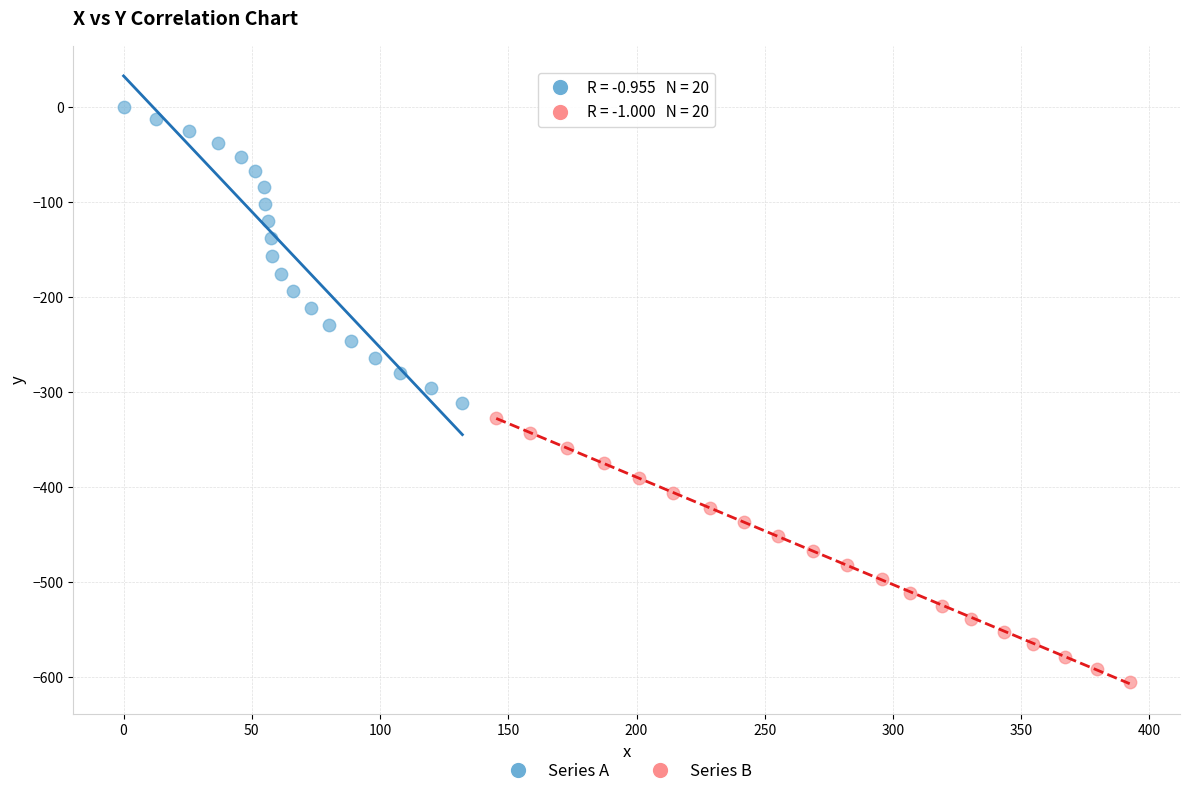

Which series has the largest Y range (max minus min)?

Series A